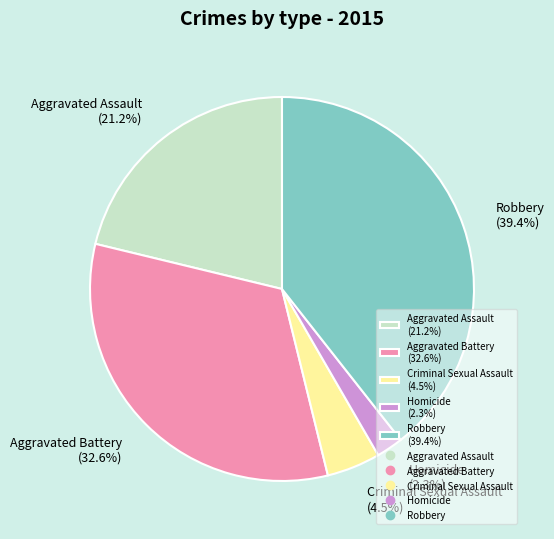

The Homicide slice represents 2% of the pie. True or false?

True